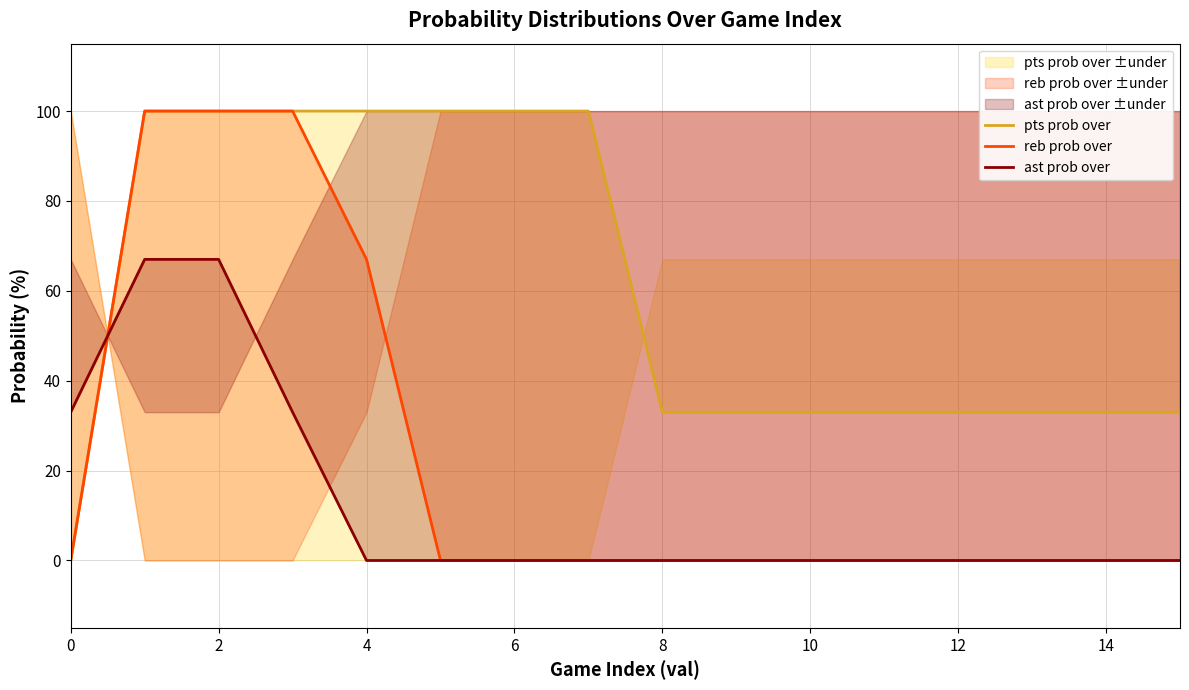

What is the spread (max minus min) of values at 8?

33